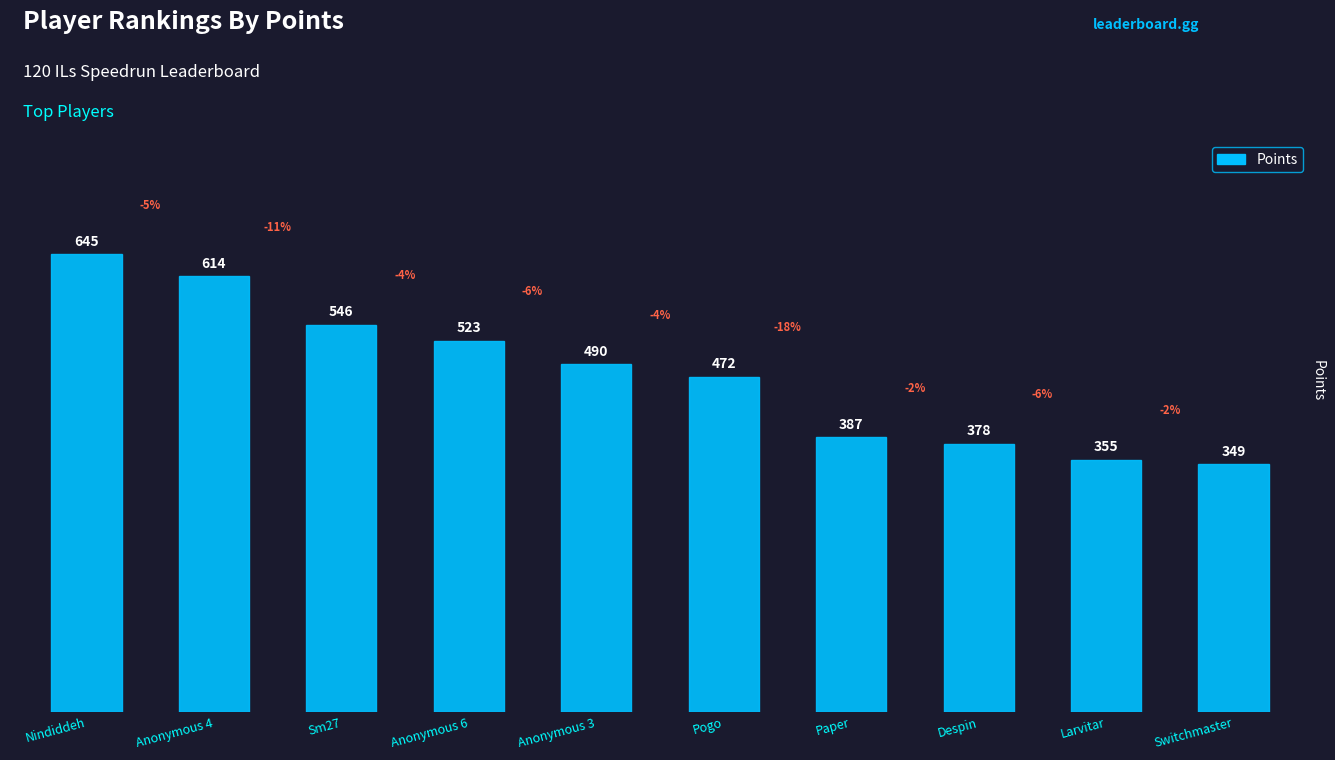

Rank the categories by value from highest to lowest.

Nindiddeh, Anonymous 4, Sm27, Anonymous 6, Anonymous 3, Pogo, Paper, Despin, Larvitar, Switchmaster